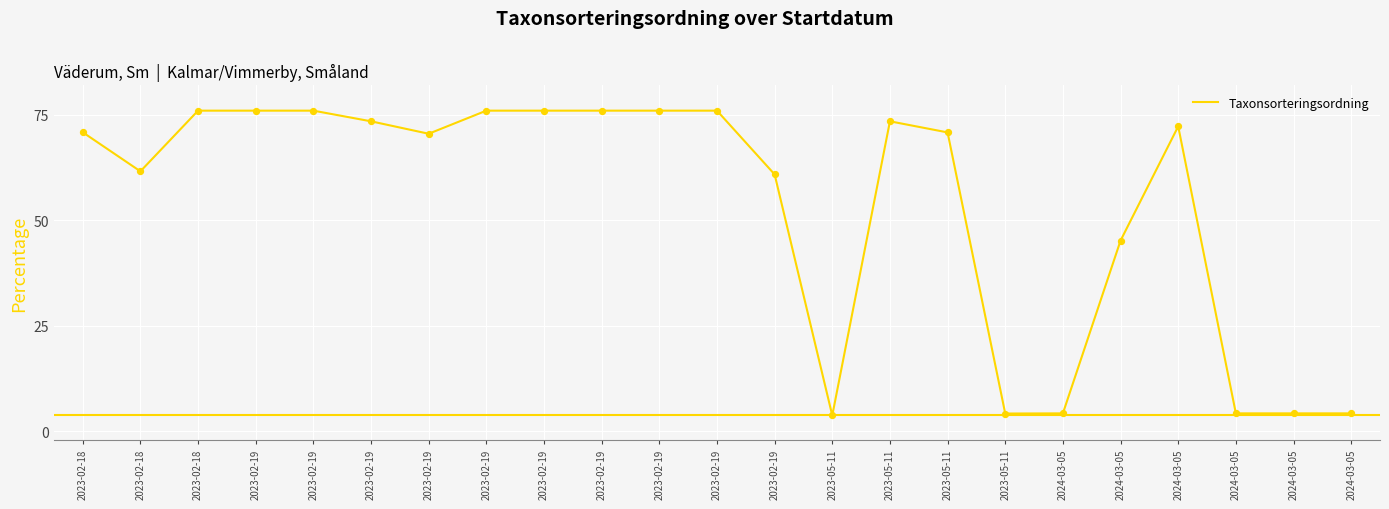

What is the change in value from 2023-02-18 to 2023-05-11?

-5.2